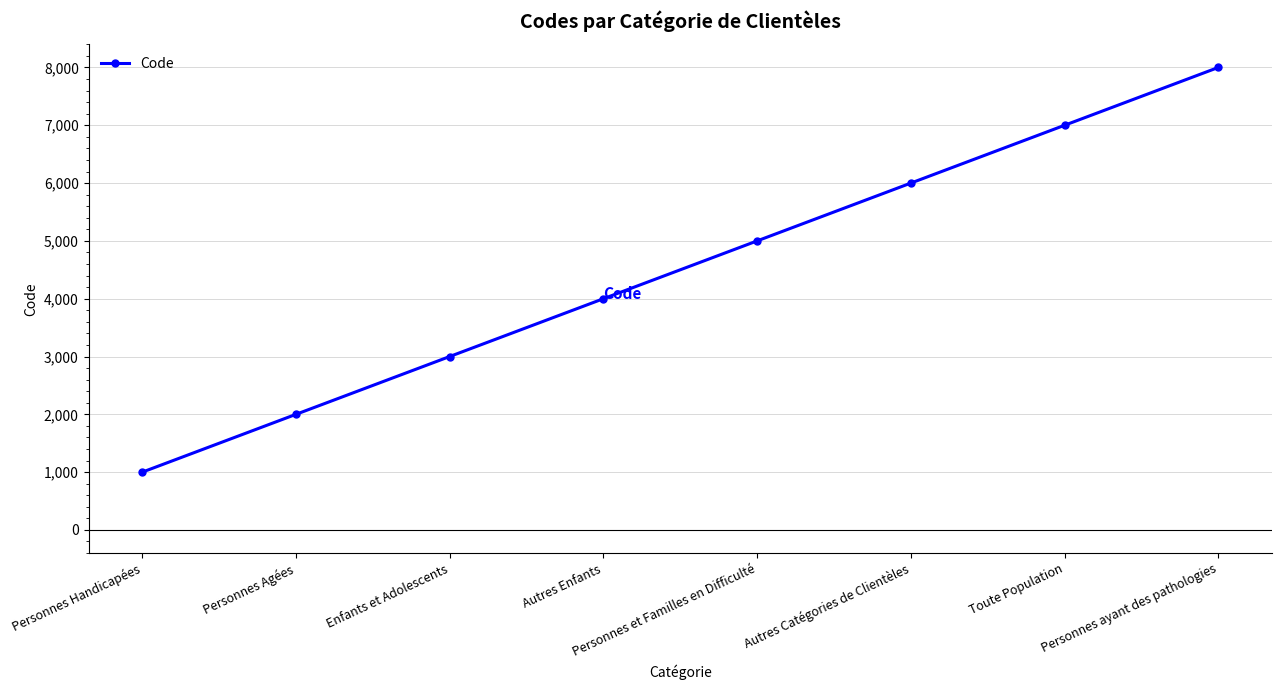

How many values are below 5000?

4